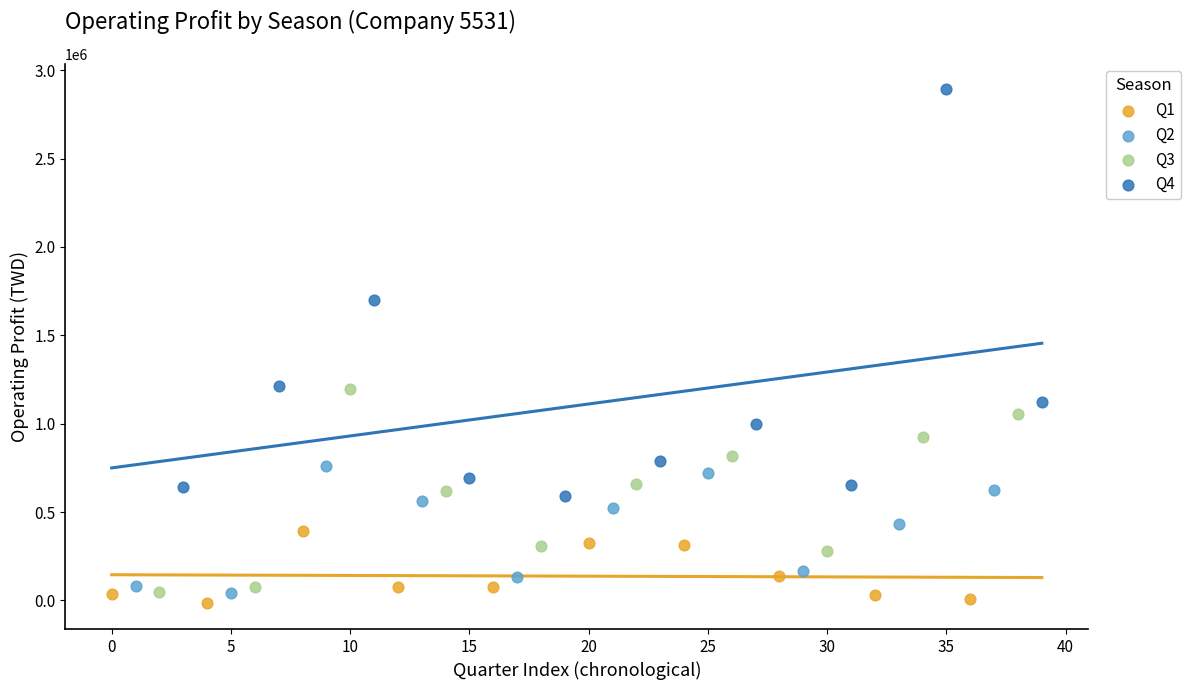

Which series has the largest Y range (max minus min)?

Q4